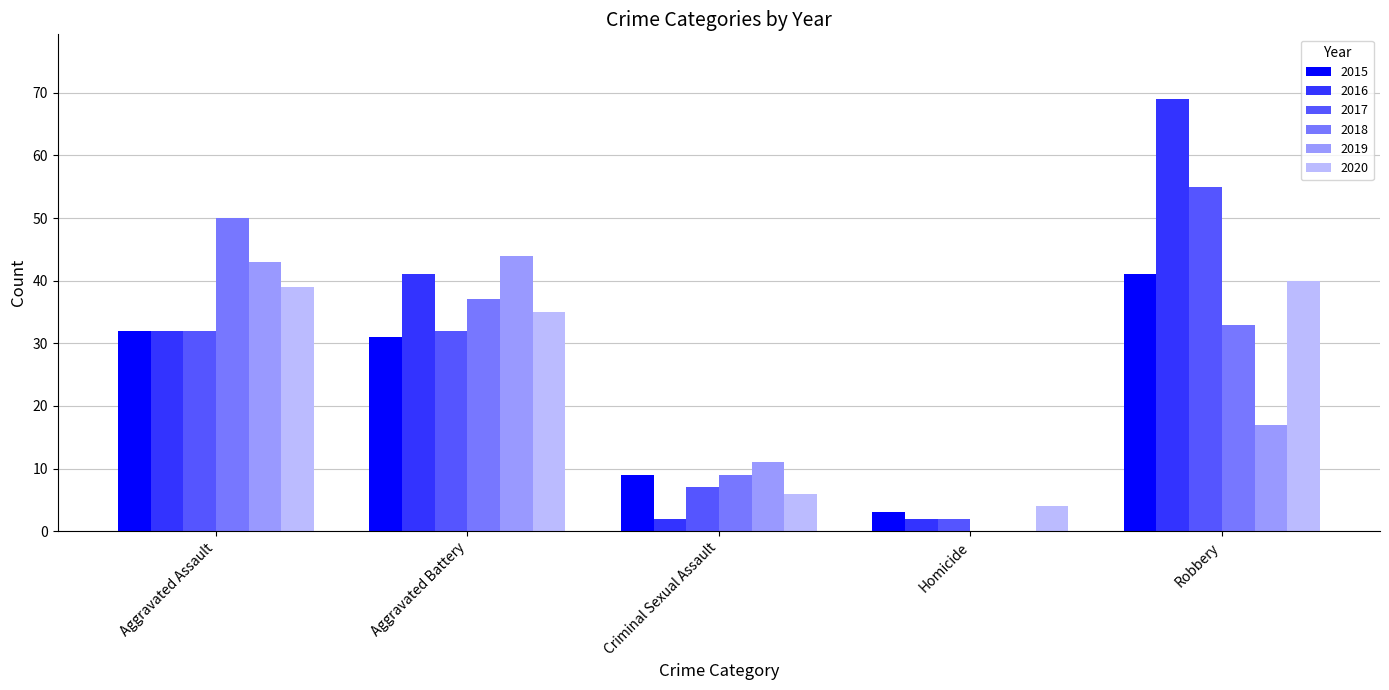

Is it true that 2015 equals 21 at Aggravated Battery?

False